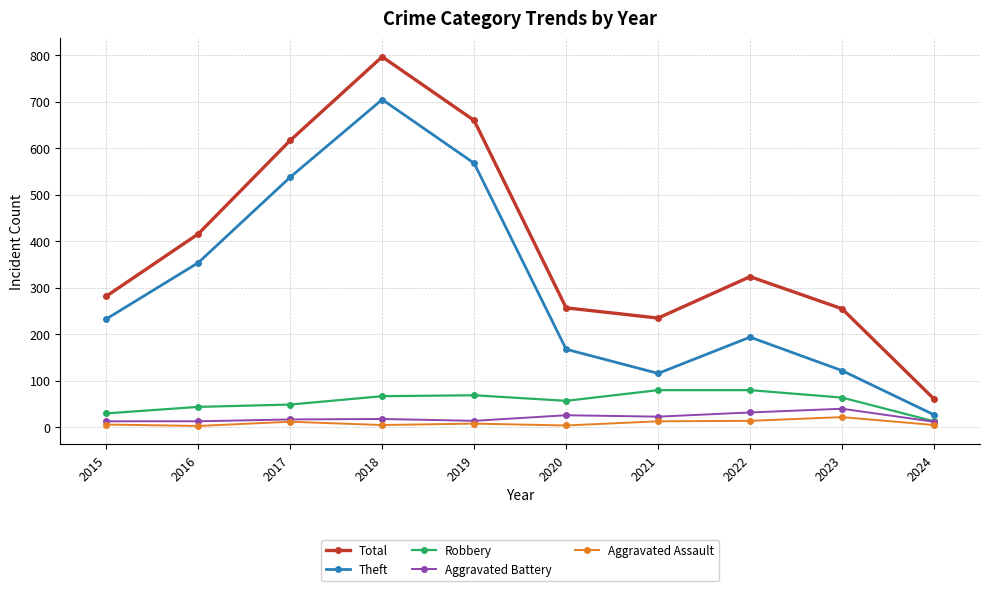

True or false: Robbery and Aggravated Assault intersect in this chart.

False